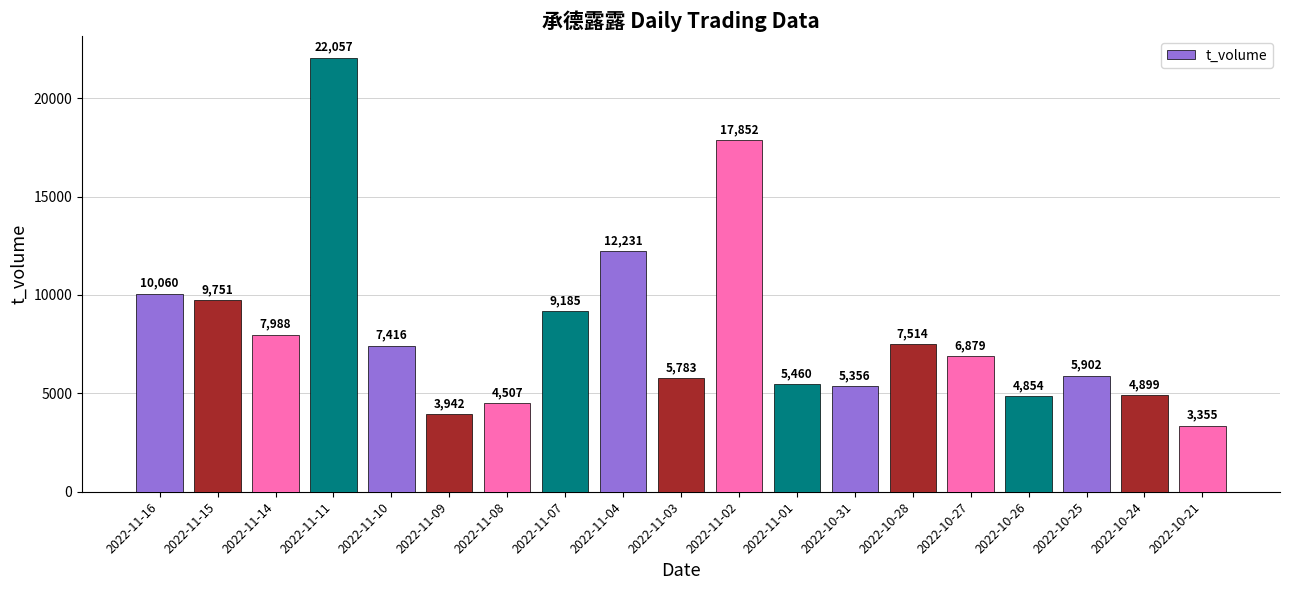

Reading left to right, extract all data points from this chart.

10060	9751	7988	22057	7416	3942	4507	9185	12231	5783	17852	5460	5356	7514	6879	4854	5902	4899	3355